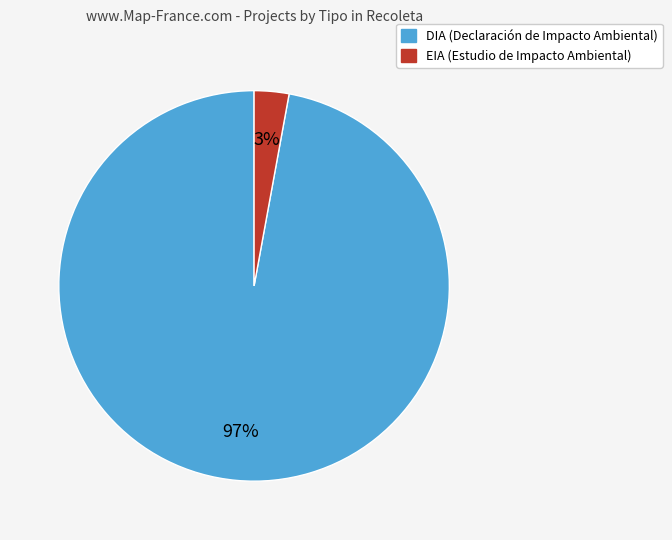

Do EIA and DIA together represent more than half of the pie?

Yes